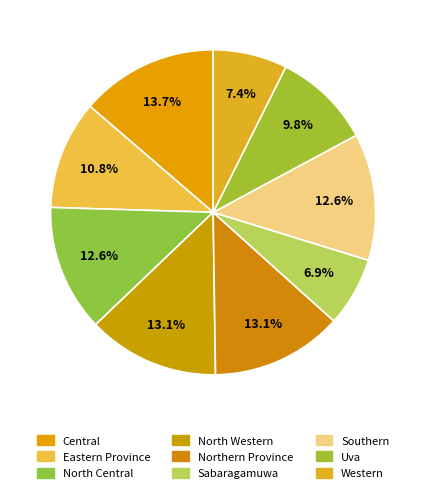

To the nearest percent, what is the combined percentage of Southern and North Central?

25%